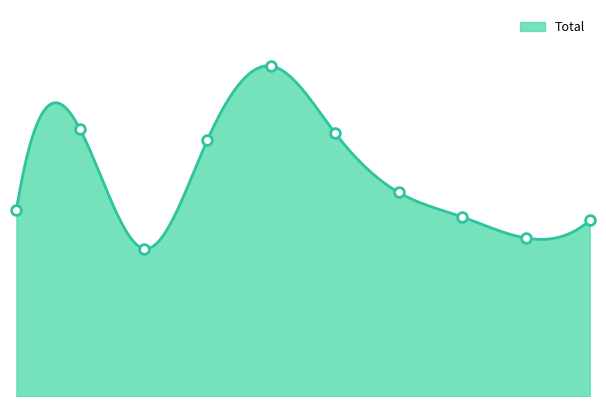

Rank the categories by value from highest to lowest.

2019, 2016, 2020, 2018, 2021, 2015, 2022, 2024, 2023, 2017